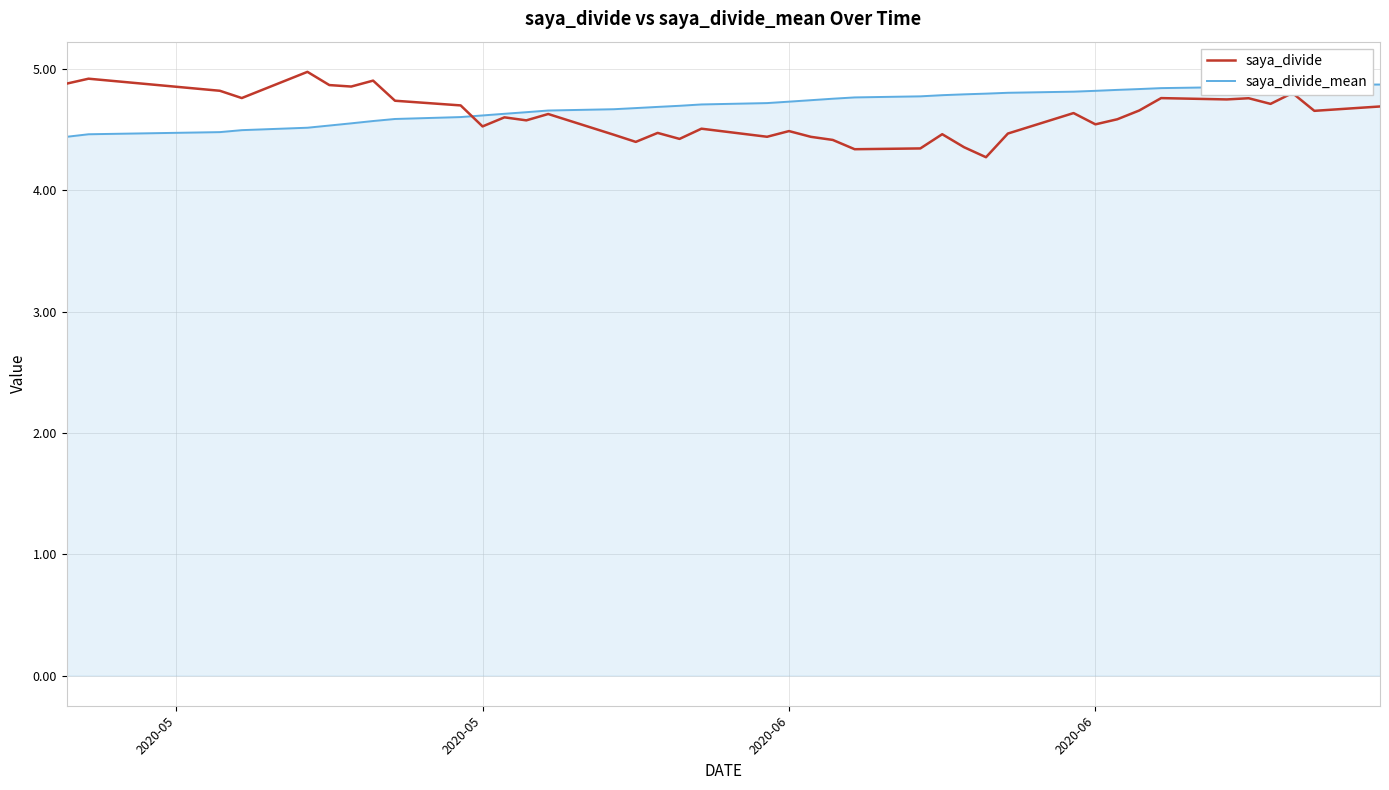

What is the difference between the maximum and minimum values in the saya_divide series?

0.7